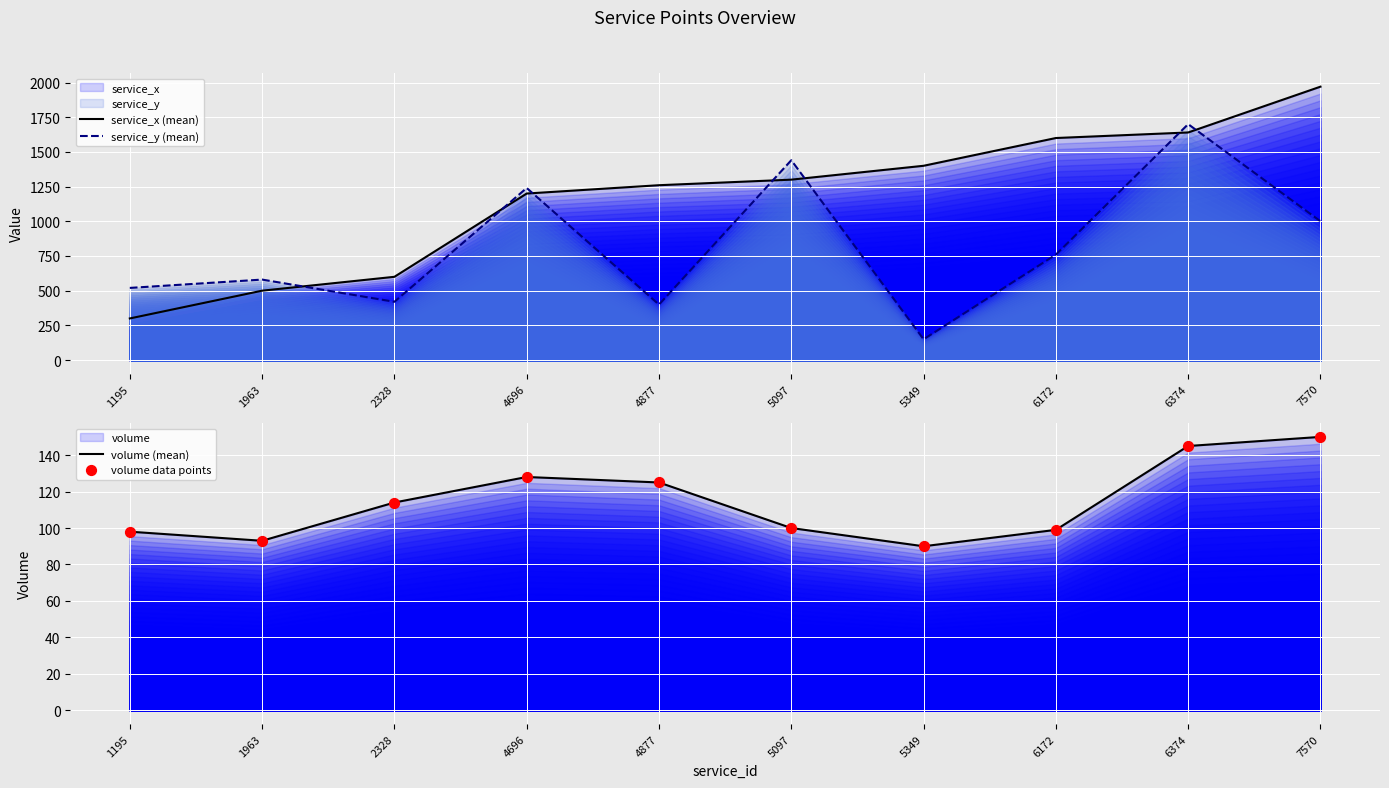

At which category is the sum across all series the highest?

6374